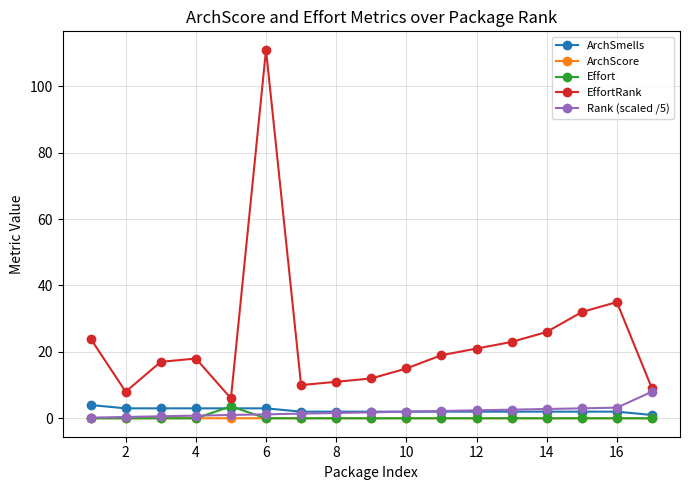

Is this an area chart (filled region under the line)?

No